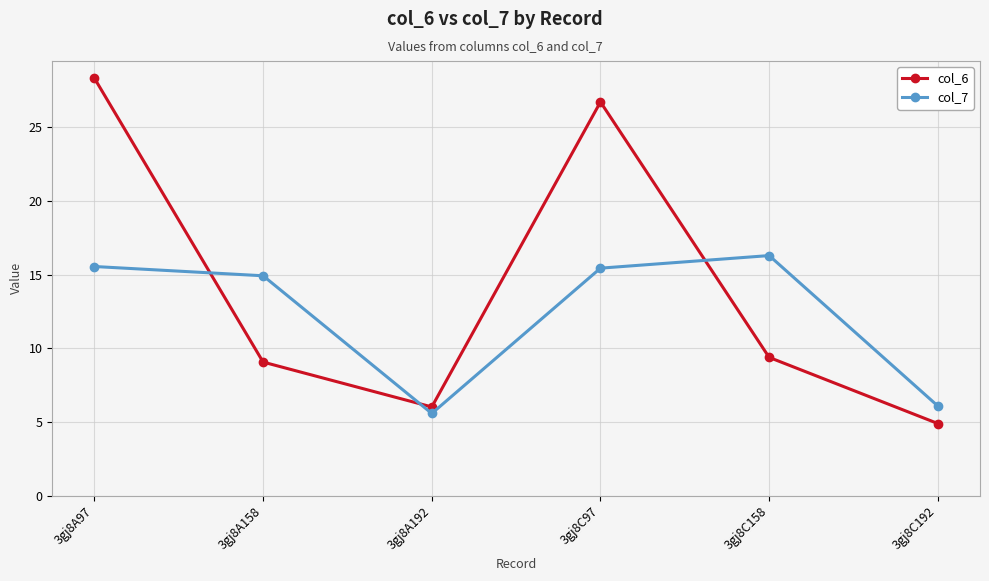

What is the label of the 2nd point from the left?

3gj8A158